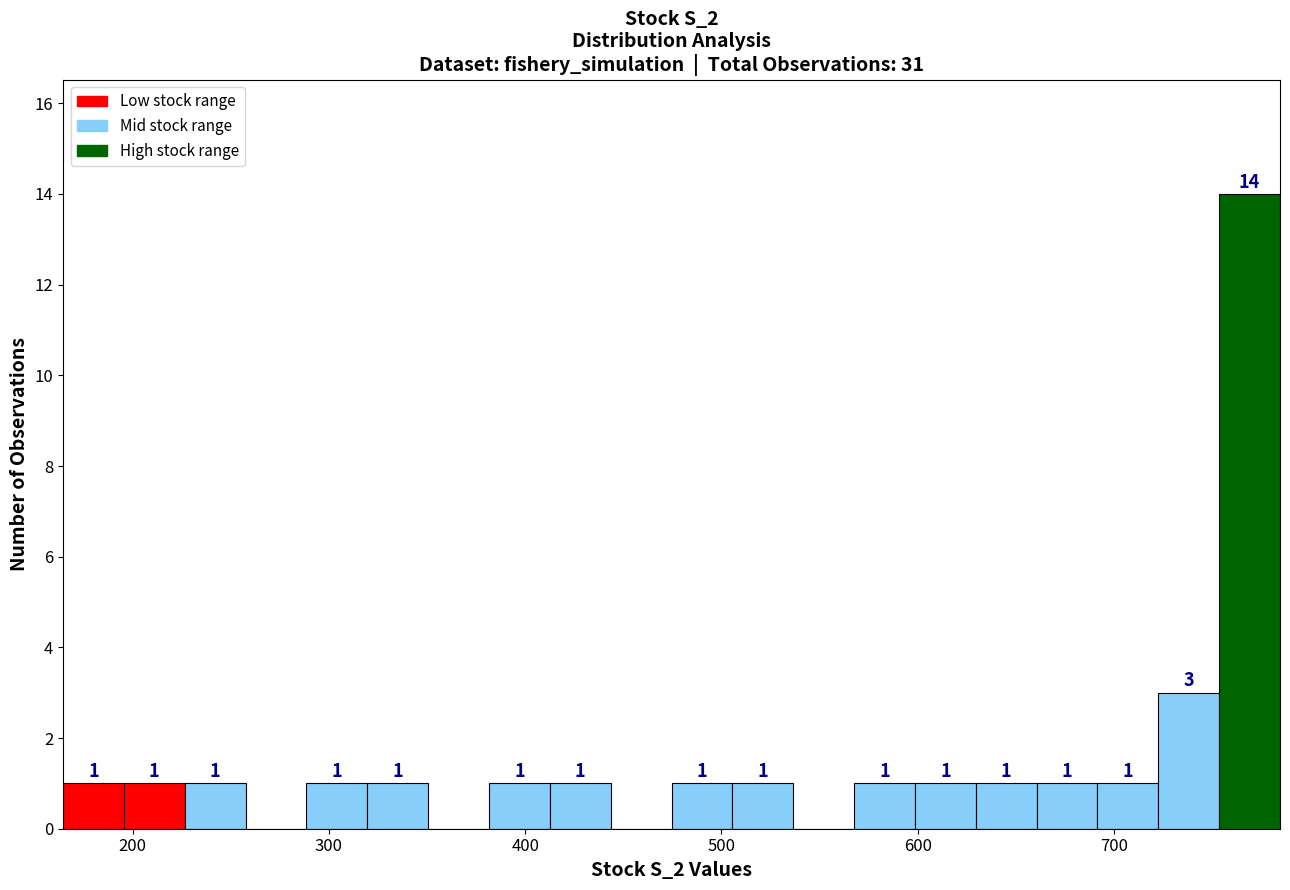

Around what value on the x-axis is the tallest bar? Give the approximate position of its centre, as read against the axis.

770